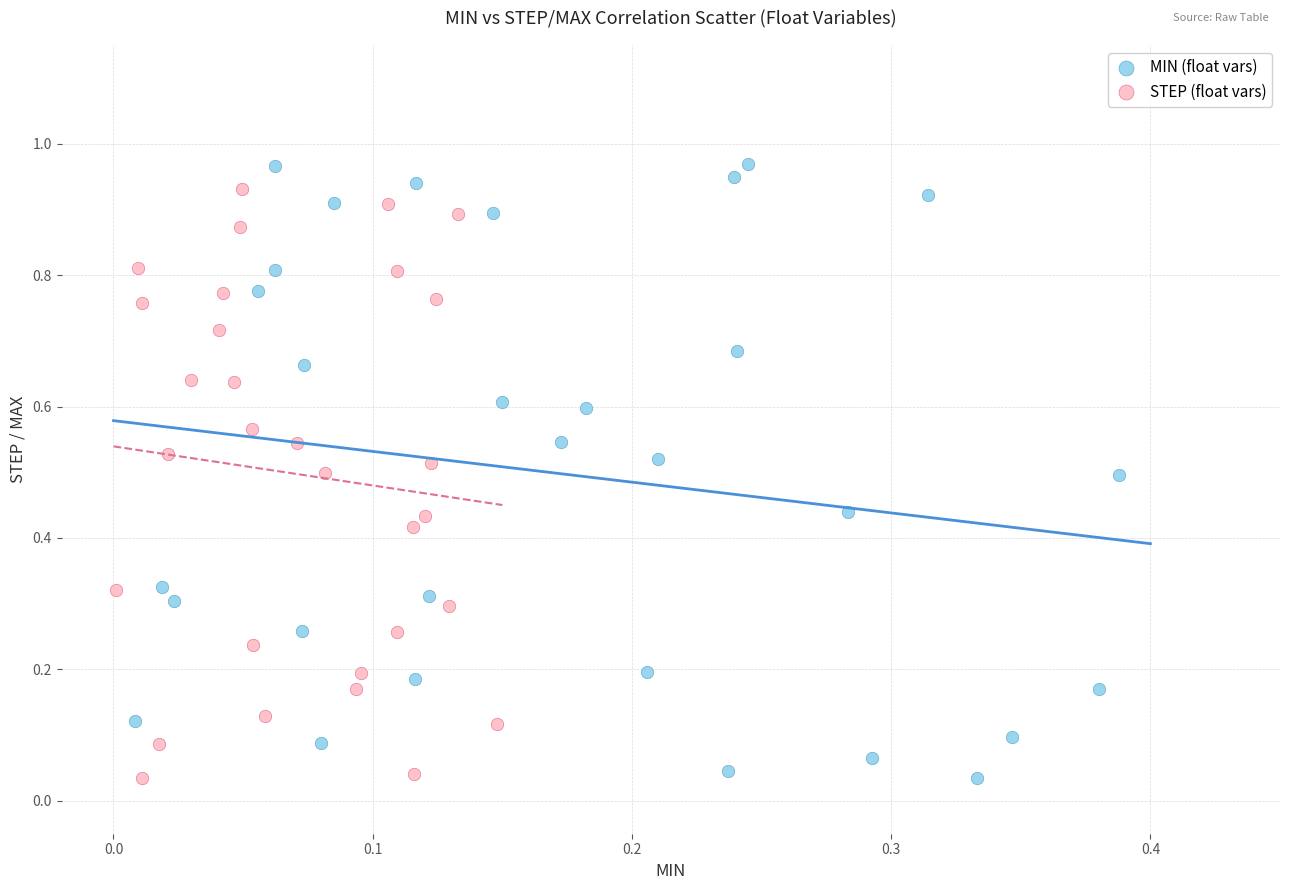

Which series has the largest Y range (max minus min)?

MIN (float vars)